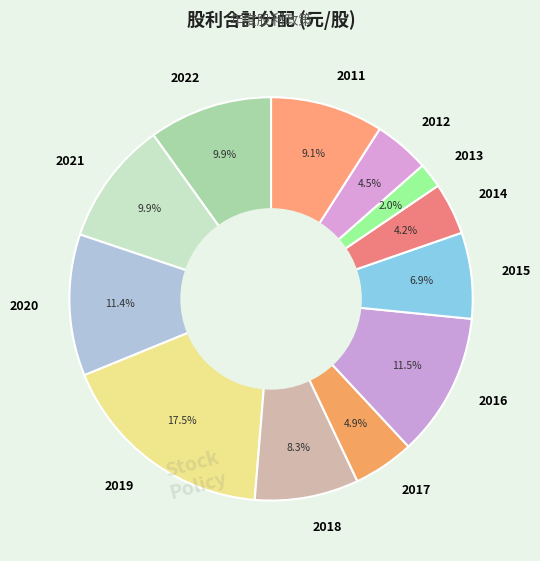

Between 2016 and 2022, which is larger?

2016